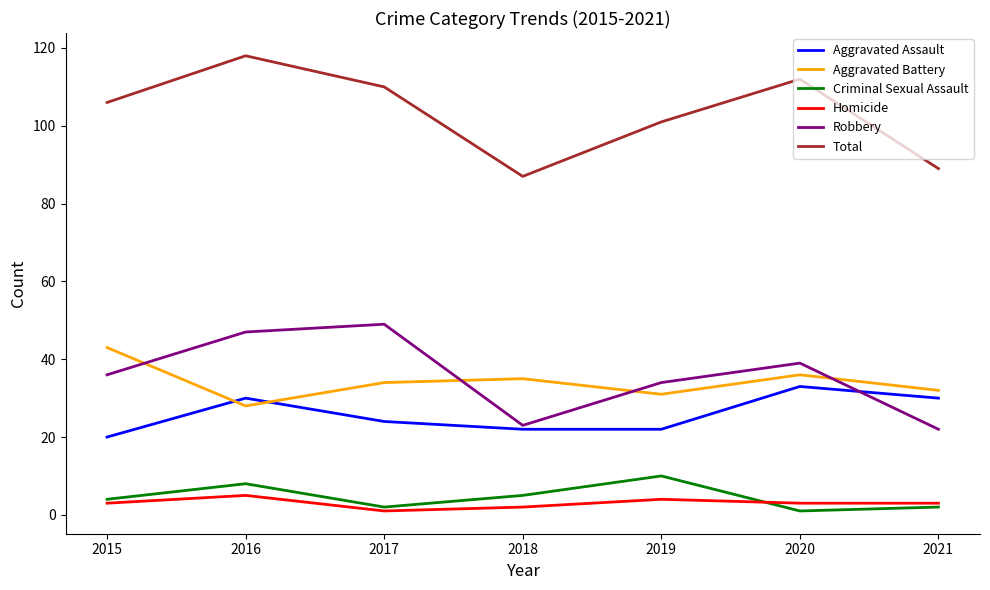

The value of Aggravated Assault at 2015 is 20. True or false?

True